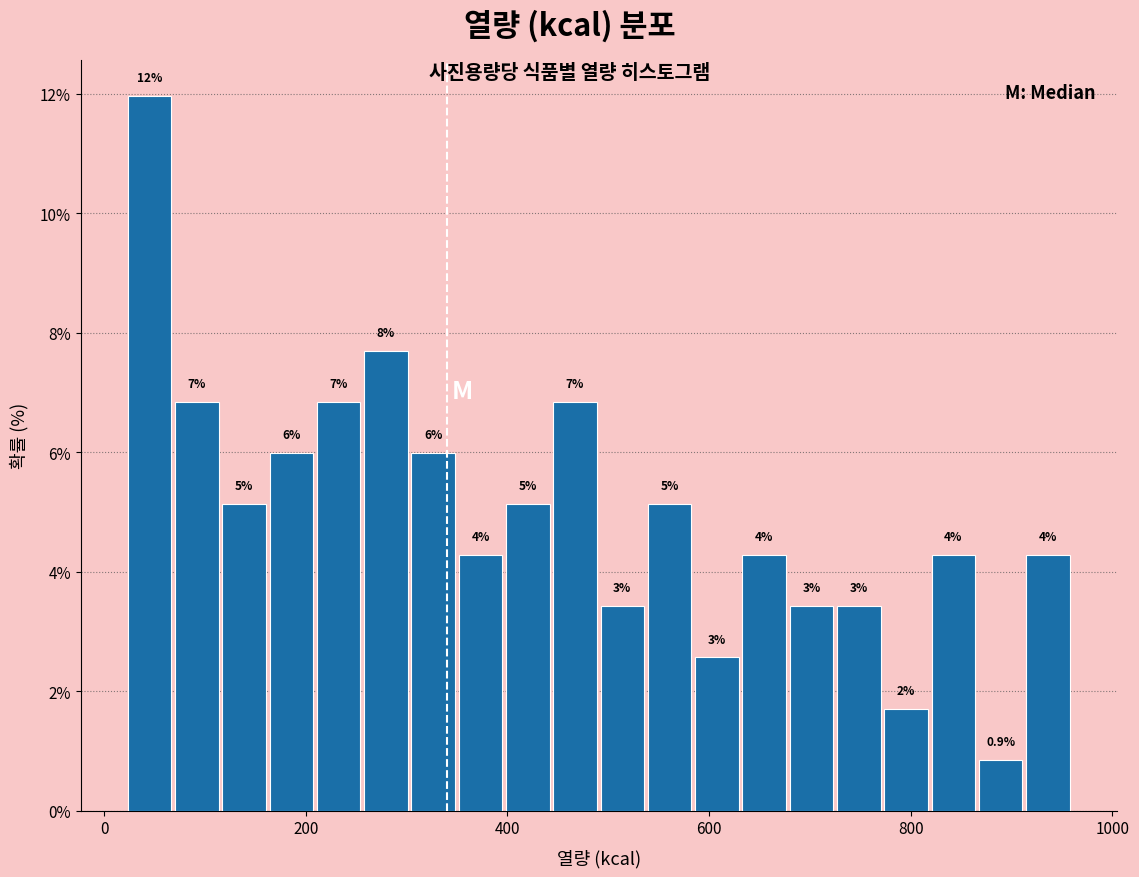

Read against the x-axis, roughly where is the centre of the tallest bar?

40